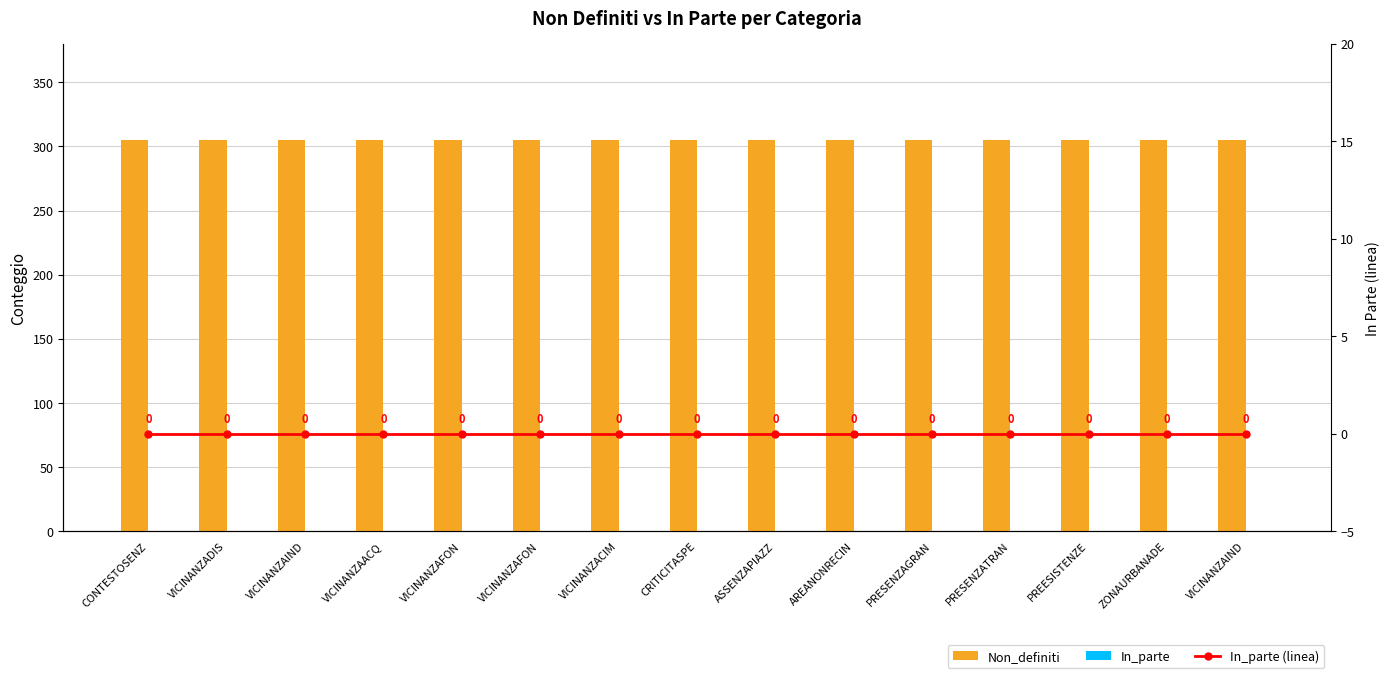

Reading left to right, extract all data points from this chart.

Non_definiti: CONTESTOSENZ=305	VICINANZADIS=305	VICINANZAIND=305	VICINANZAACQ=305	VICINANZAFON=305	VICINANZAFON=305	VICINANZACIM=305	CRITICITASPE=305	ASSENZAPIAZZ=305	AREANONRECIN=305	PRESENZAGRAN=305	PRESENZATRAN=305	PREESISTENZE=305	ZONAURBANADE=305	VICINANZAIND=305
In_parte: CONTESTOSENZ=0	VICINANZADIS=0	VICINANZAIND=0	VICINANZAACQ=0	VICINANZAFON=0	VICINANZAFON=0	VICINANZACIM=0	CRITICITASPE=0	ASSENZAPIAZZ=0	AREANONRECIN=0	PRESENZAGRAN=0	PRESENZATRAN=0	PREESISTENZE=0	ZONAURBANADE=0	VICINANZAIND=0
In_parte (linea): CONTESTOSENZ=0	VICINANZADIS=0	VICINANZAIND=0	VICINANZAACQ=0	VICINANZAFON=0	VICINANZAFON=0	VICINANZACIM=0	CRITICITASPE=0	ASSENZAPIAZZ=0	AREANONRECIN=0	PRESENZAGRAN=0	PRESENZATRAN=0	PREESISTENZE=0	ZONAURBANADE=0	VICINANZAIND=0